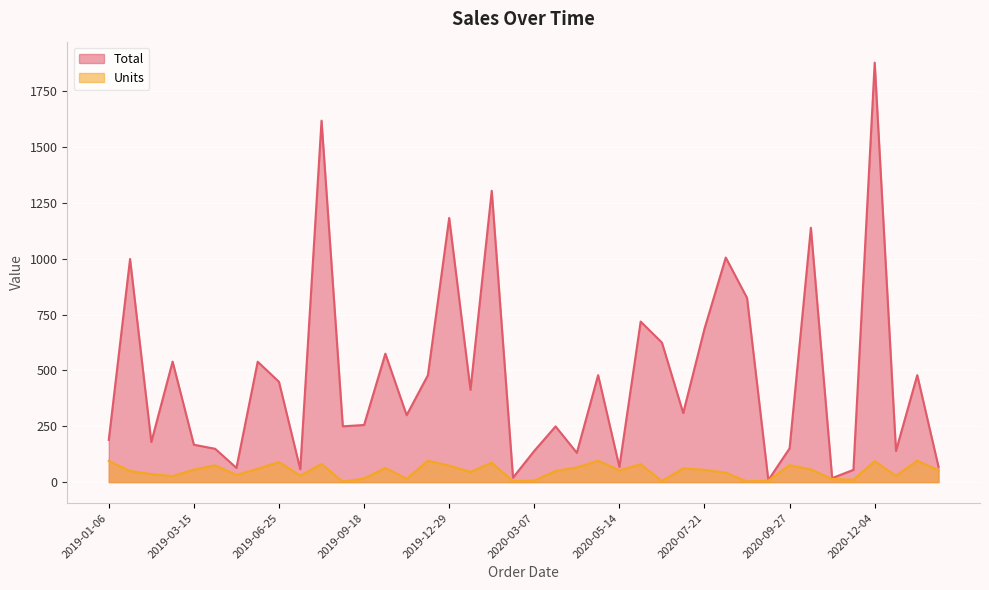

True or false: Units has more than 2 interior local peaks.

True